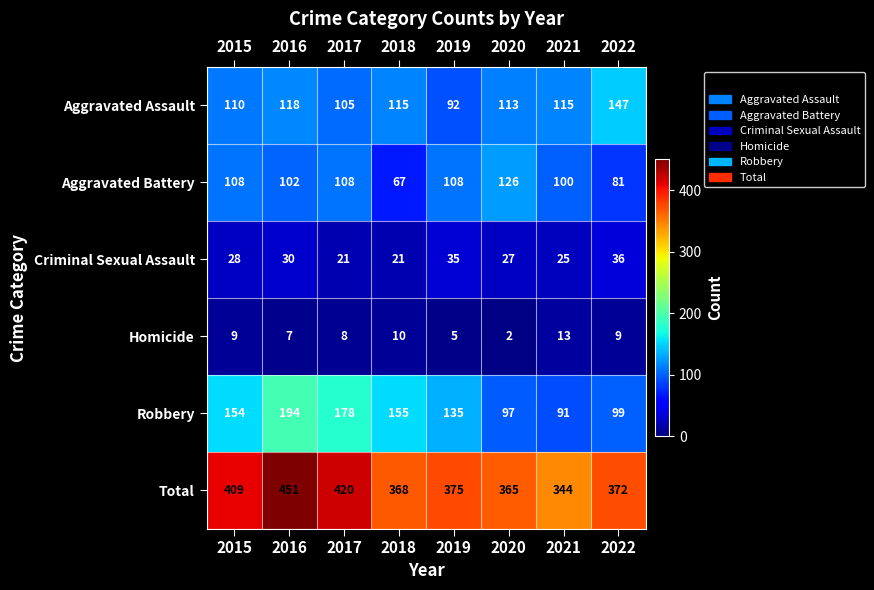

What is the maximum value shown in the chart?

451